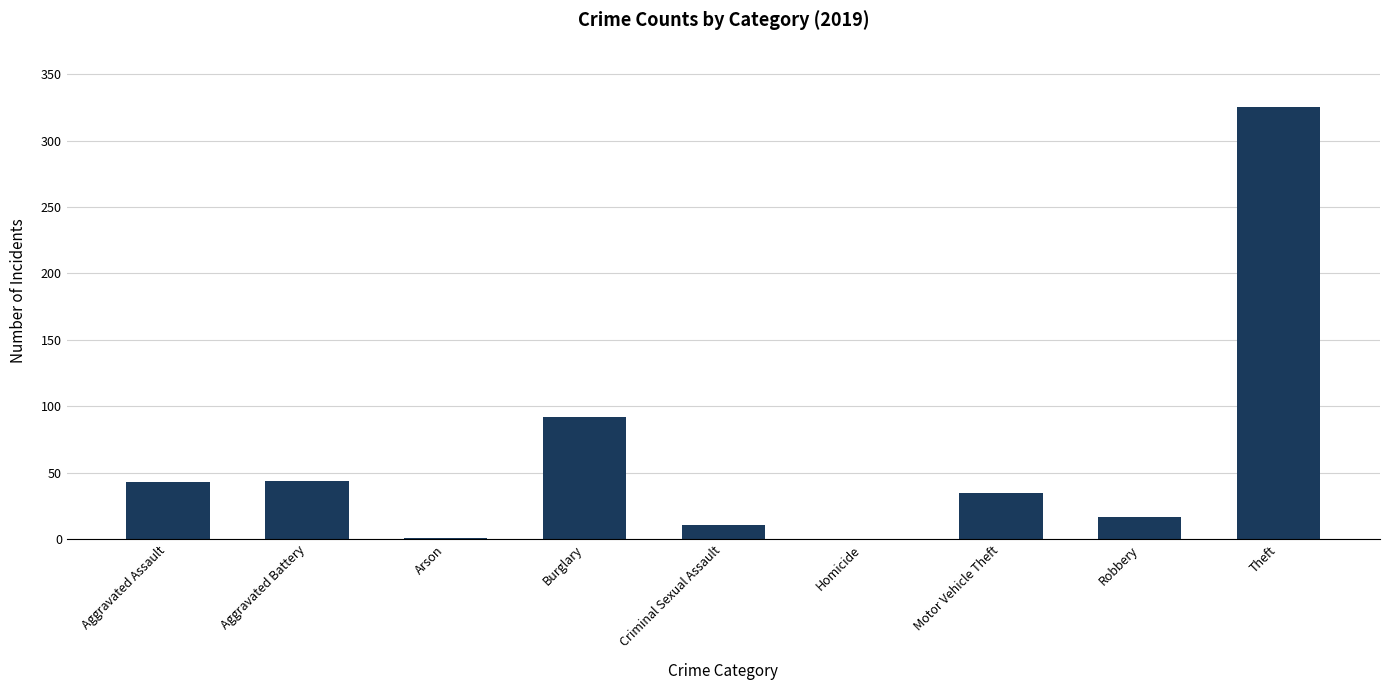

The value at Motor Vehicle Theft is 35. True or false?

True